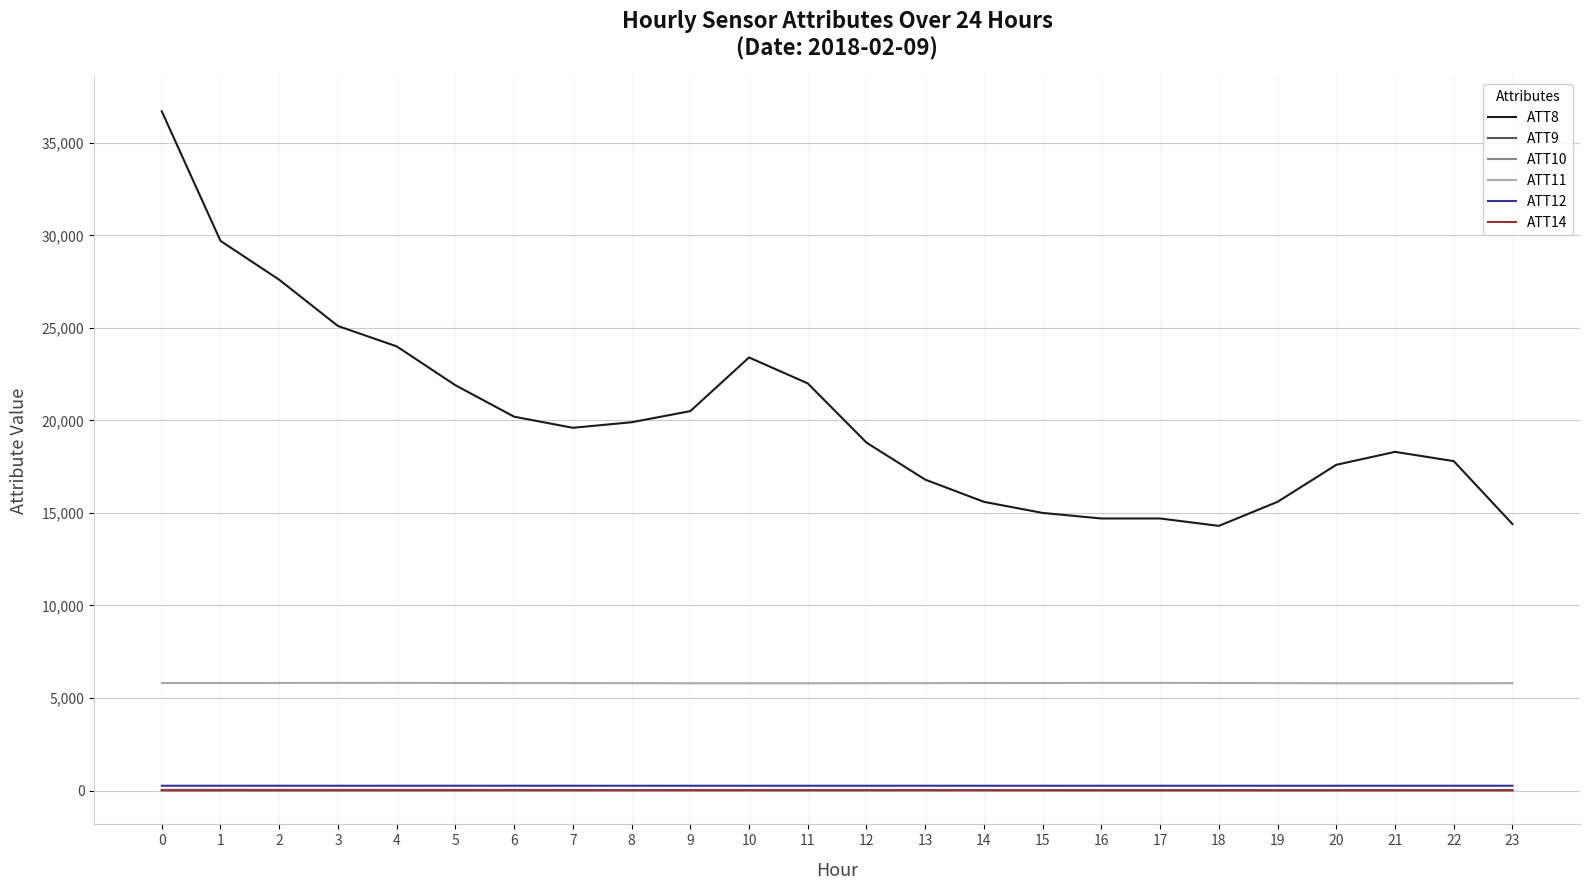

Which series has the largest range (max minus min)?

ATT8